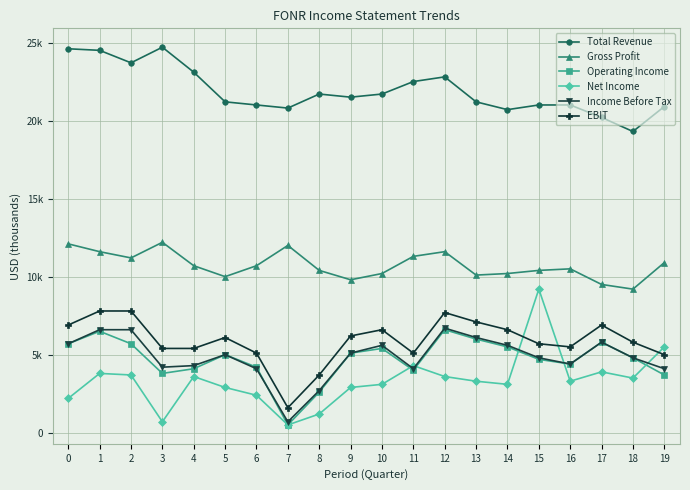

True or false: Income Before Tax has more than 2 points higher than both neighbors.

True